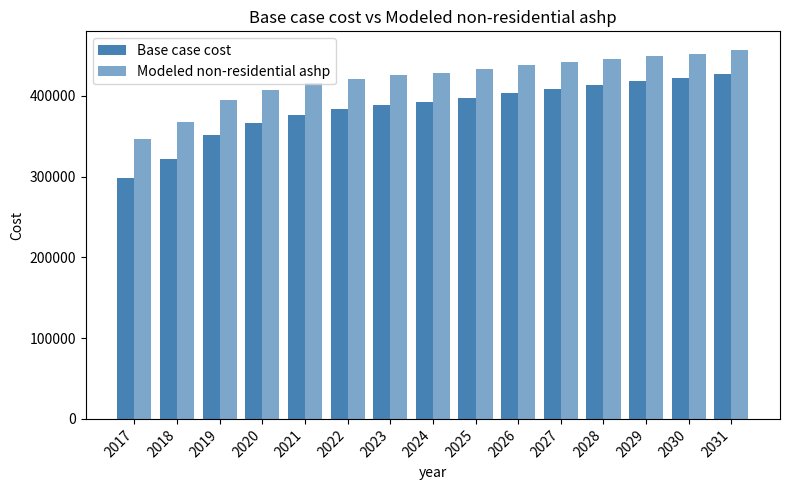

How many groups of bars are there?

15